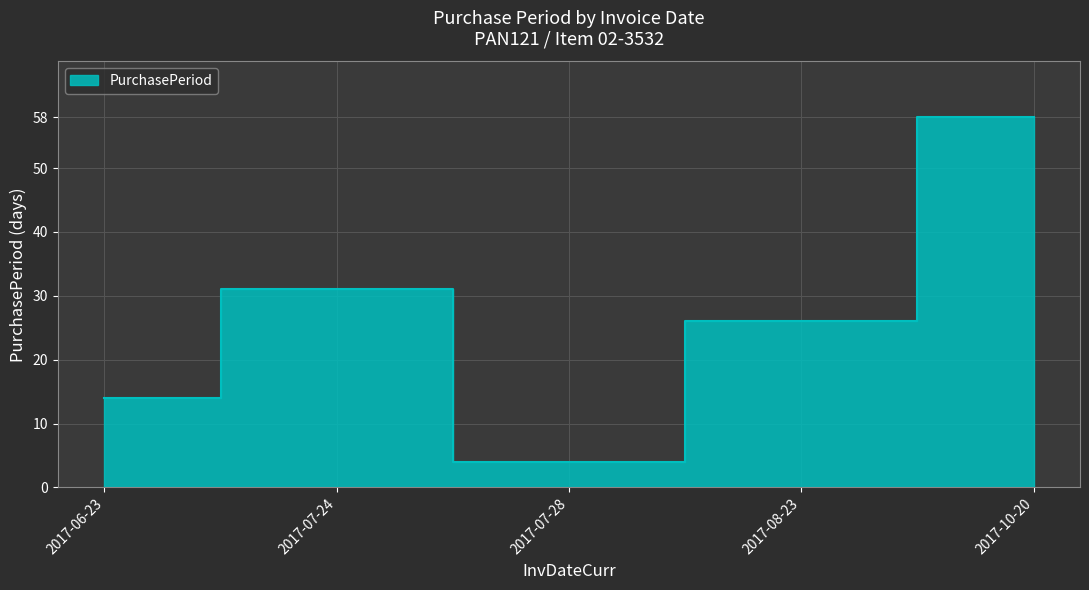

Between 2017-08-23 and 2017-07-24, which is larger?

2017-07-24